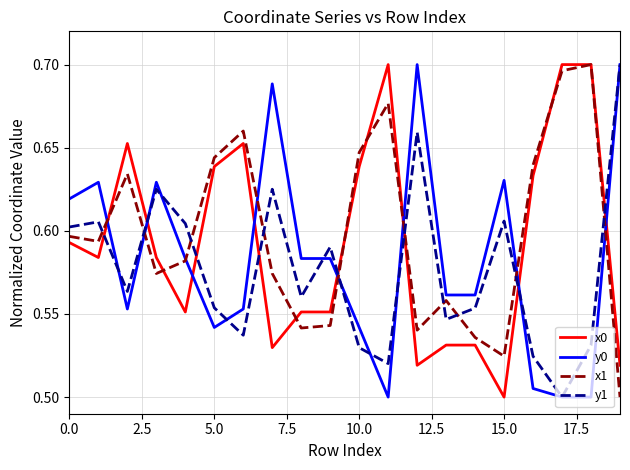

How many times do y1 and x0 cross each other?

8